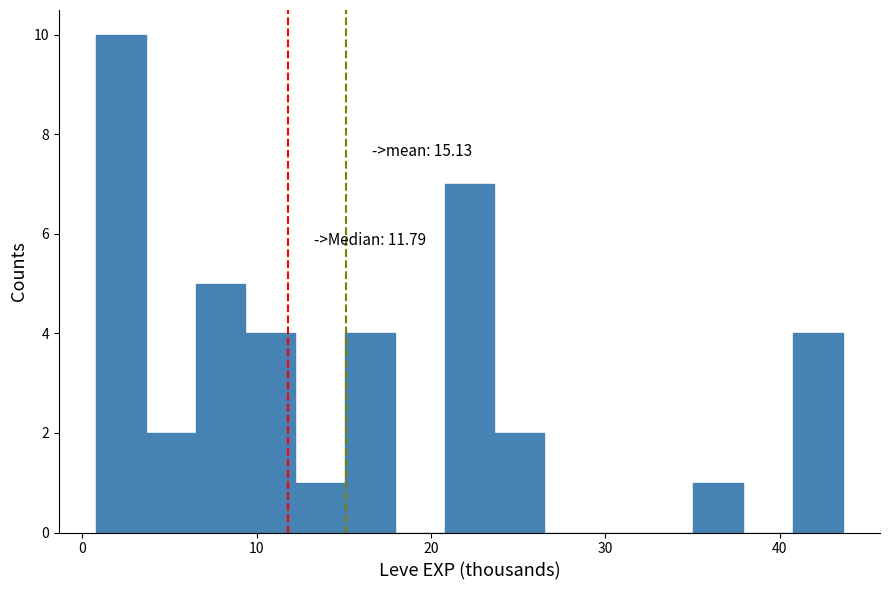

Read against the x-axis, roughly where is the centre of the tallest bar?

2